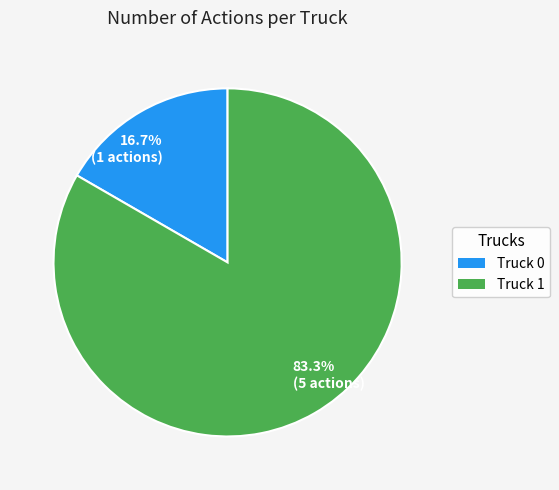

Is the sum of 16.7% (1 actions) and 83.3% (5 actions) greater than half?

Yes